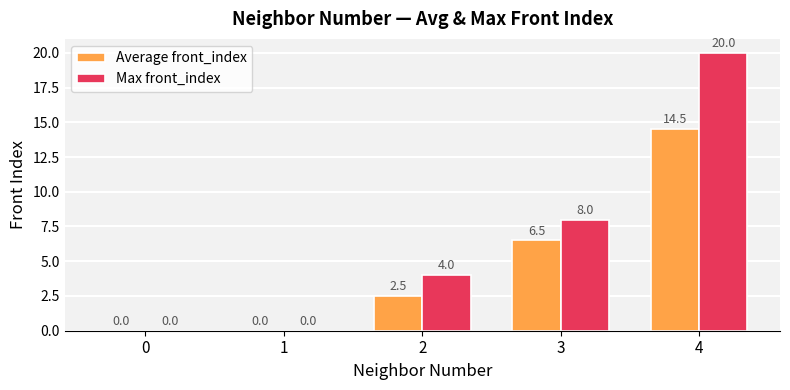

What is the sum of all Max front_index values?

32.0